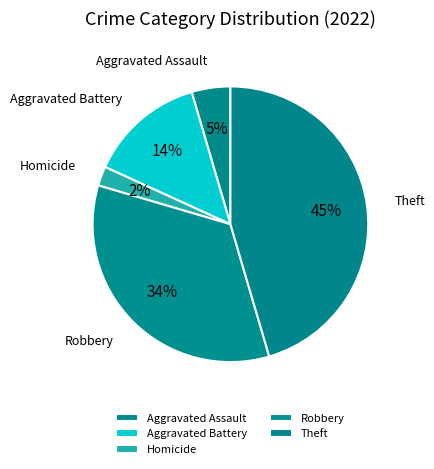

Which slice is the smallest?

Homicide